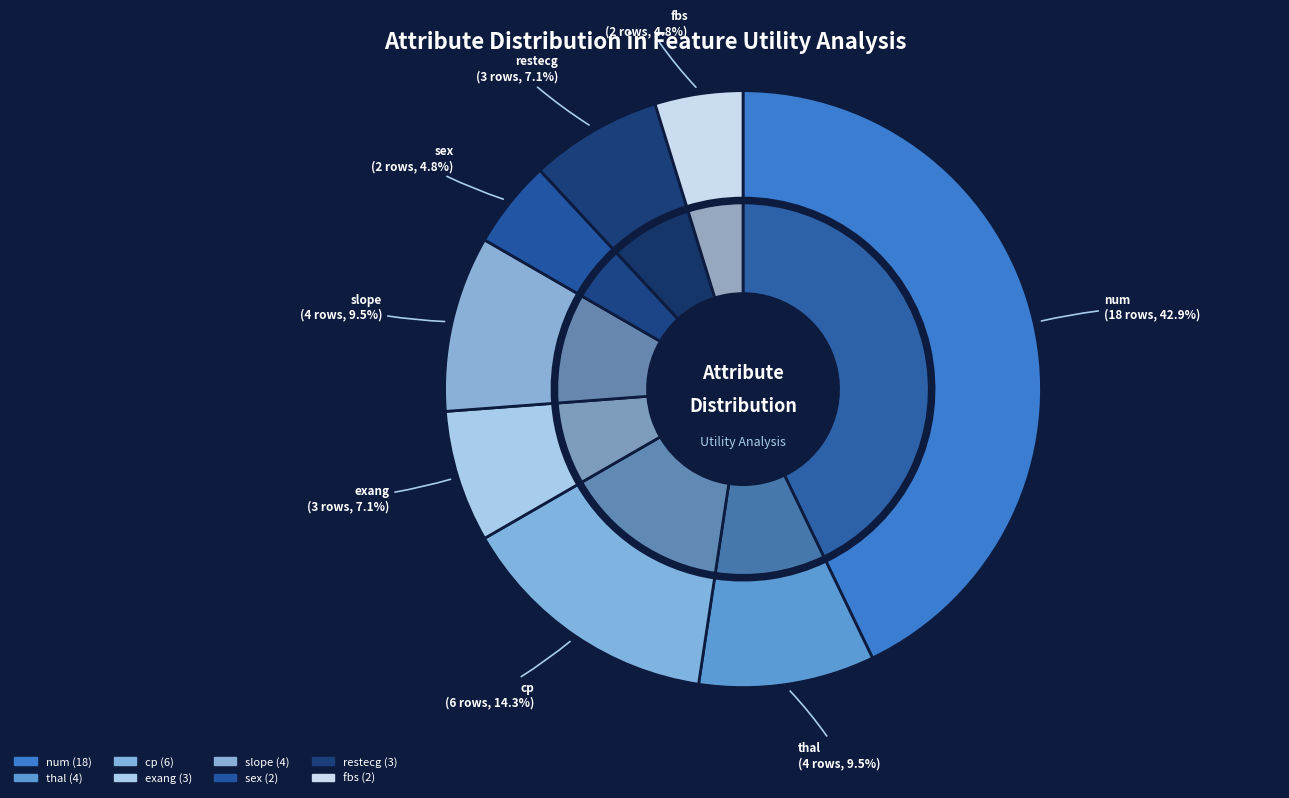

To the nearest percent, what percentage of the pie is fbs?

5%